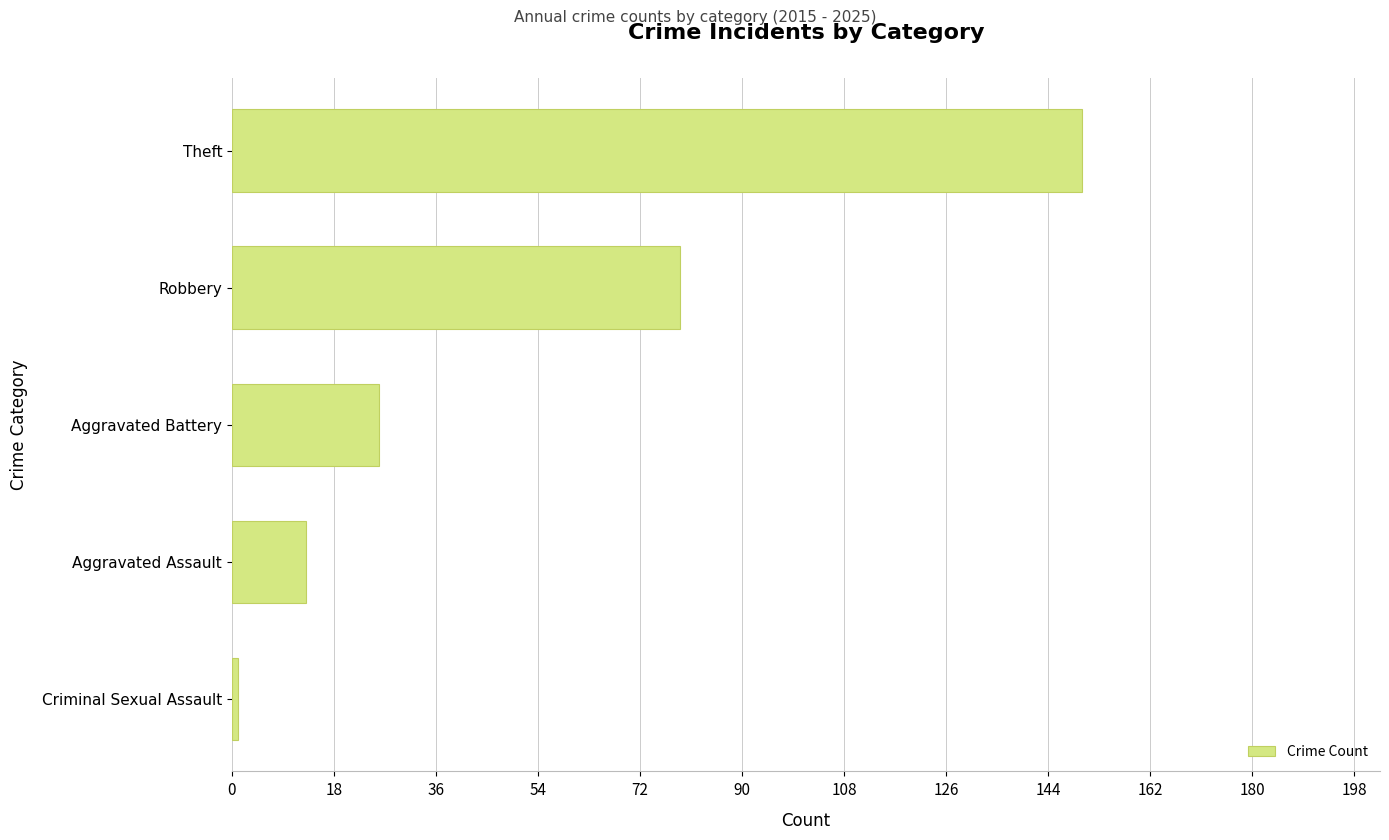

Rank the categories by value from lowest to highest.

Criminal Sexual Assault, Aggravated Assault, Aggravated Battery, Robbery, Theft